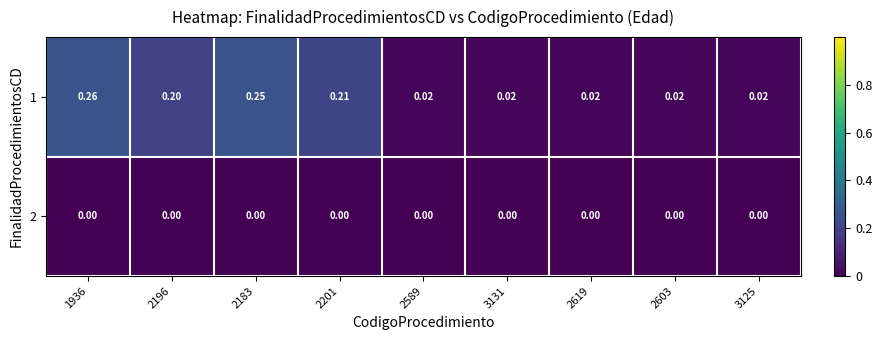

Rank the series by their average value, from highest to lowest.

1, 2